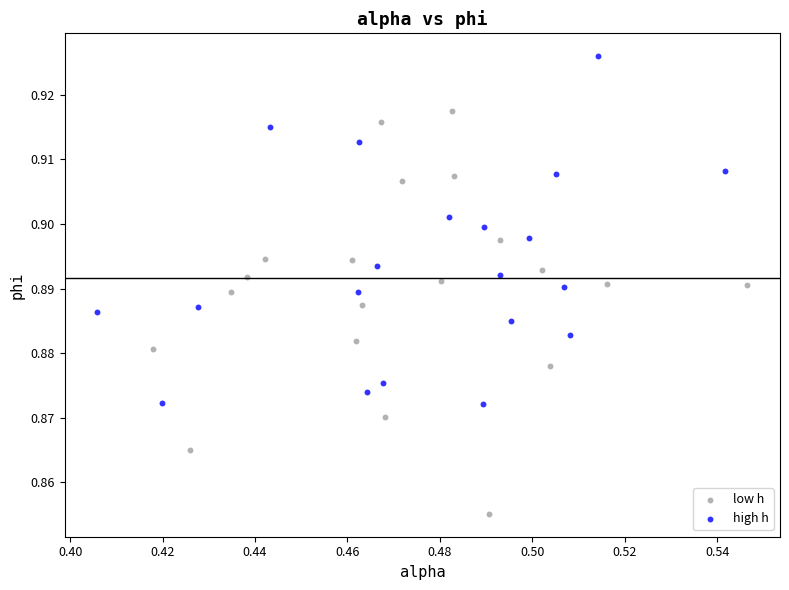

Which series contains the highest Y value?

high h